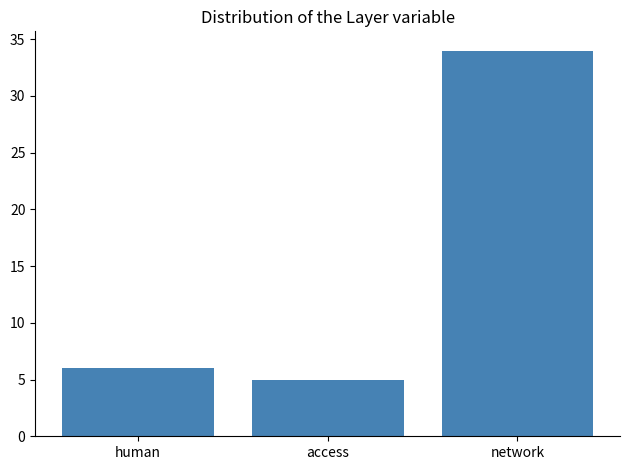

Reading left to right, what are all the values shown in this chart?

6	5	34